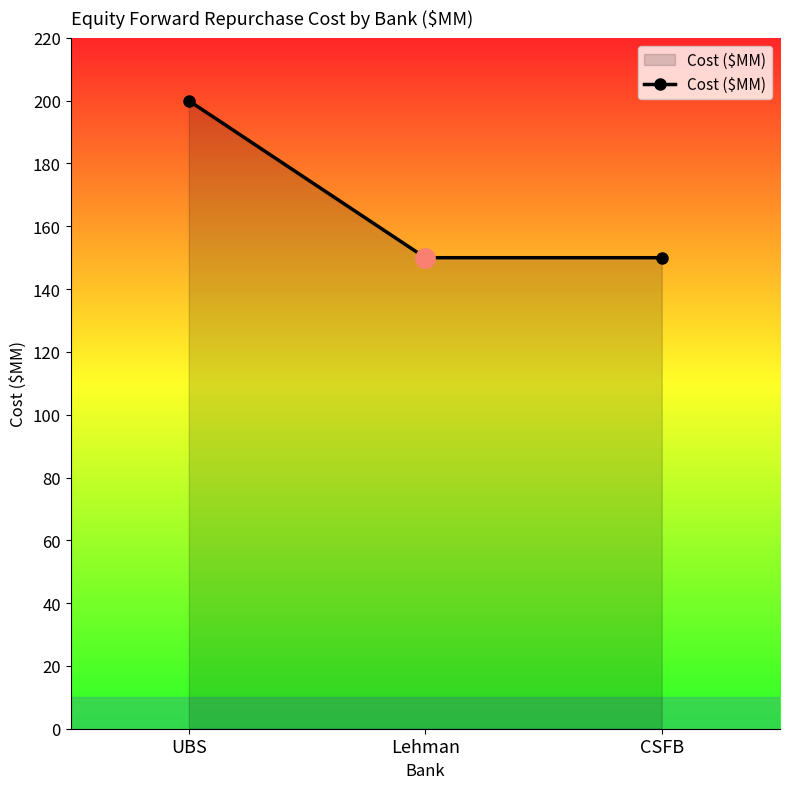

How many lines are shown in the chart?

1